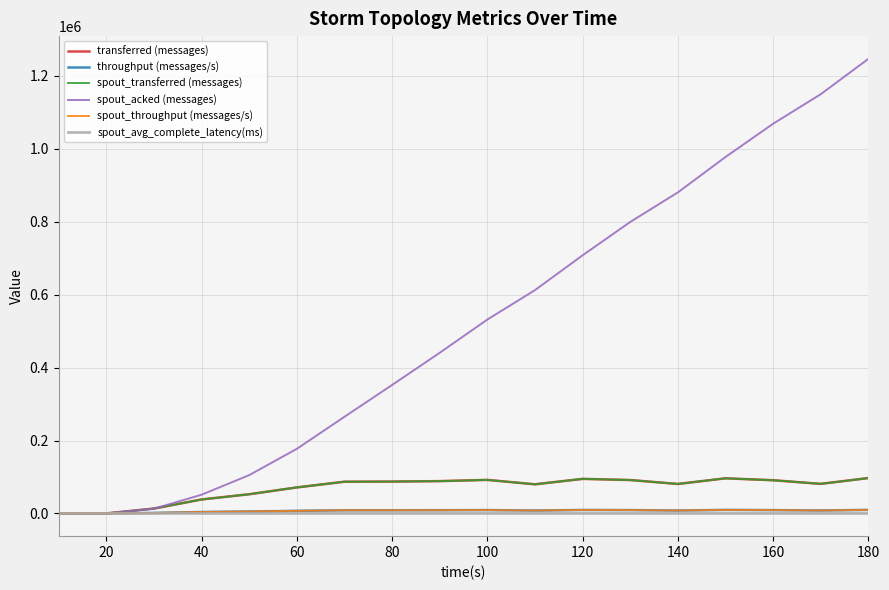

True or false: spout_transferred (messages) has more than 2 points higher than both neighbors.

True